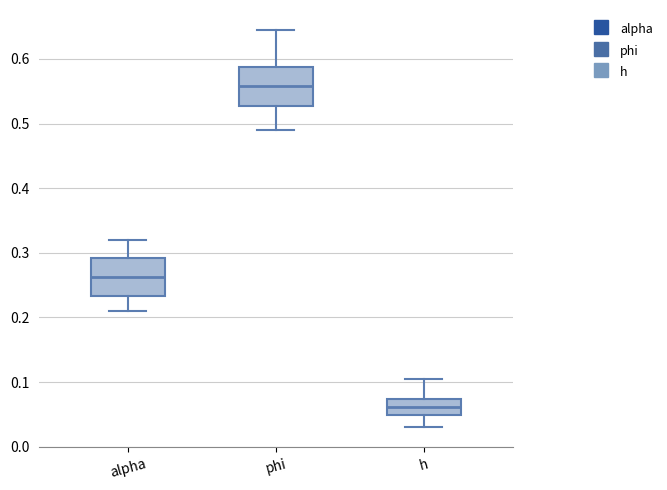

Reading left to right, transcribe this box plot: for each box, give where its median line is, the range the box spans, and where its two whiskers end, as read against the y-axis. The values are not printed on the chart, so give them approximately, as read against the axis.

alpha: median 0.26, box 0.23 to 0.29, whiskers 0.21 to 0.32
phi: median 0.56, box 0.53 to 0.59, whiskers 0.49 to 0.64
h: median 0.06, box 0.05 to 0.07, whiskers 0.03 to 0.11